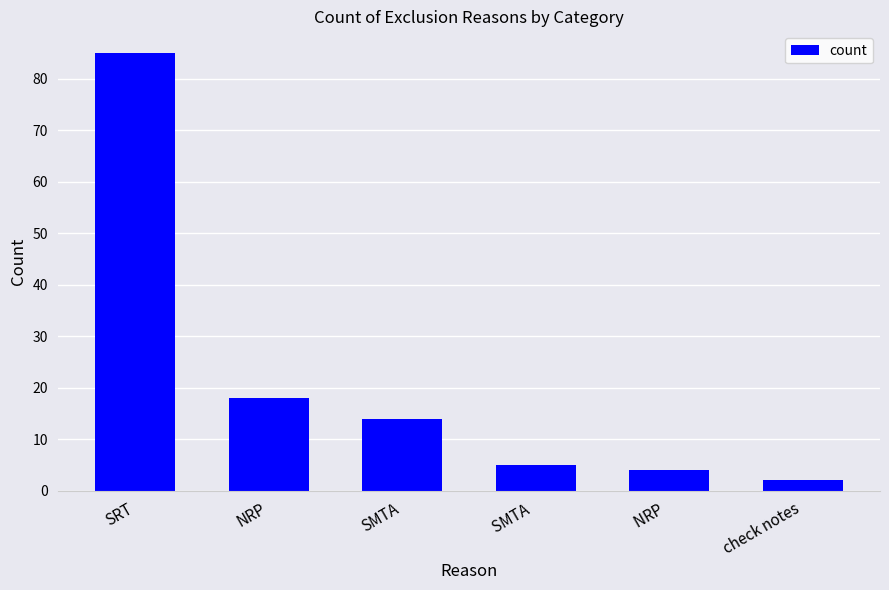

What is the sum of all values?

128